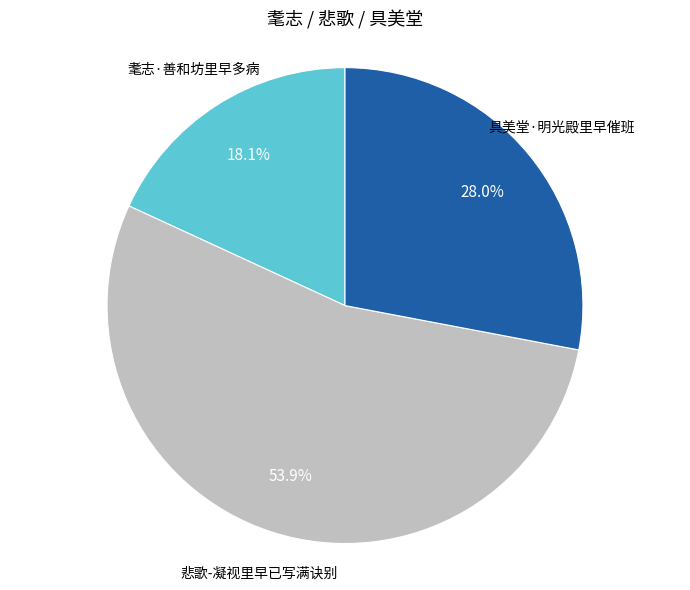

Approximately how many times larger is the value at 耄志·善和坊里早多病 compared to 悲歌-凝视里早已写满诀别?

0.3